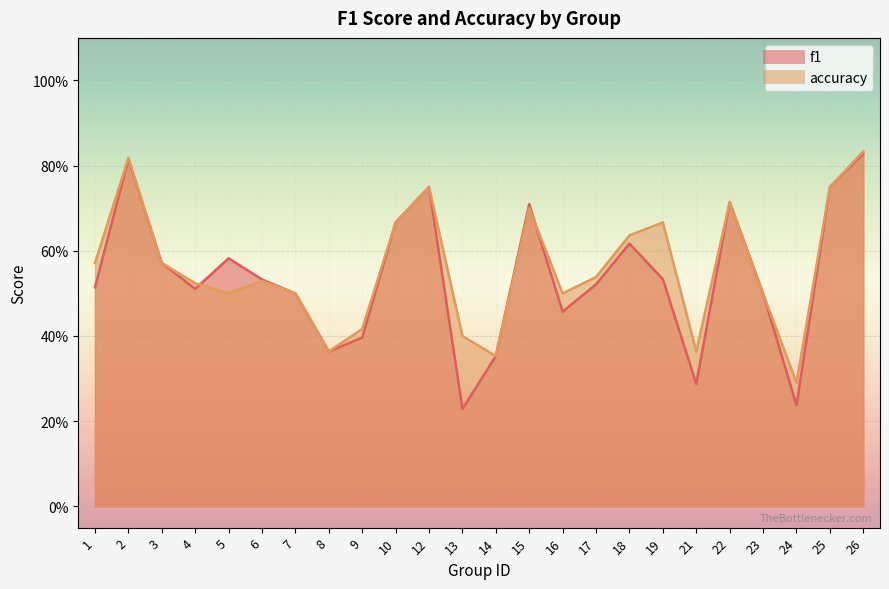

What is the difference between the maximum and minimum values in the accuracy series?

0.5